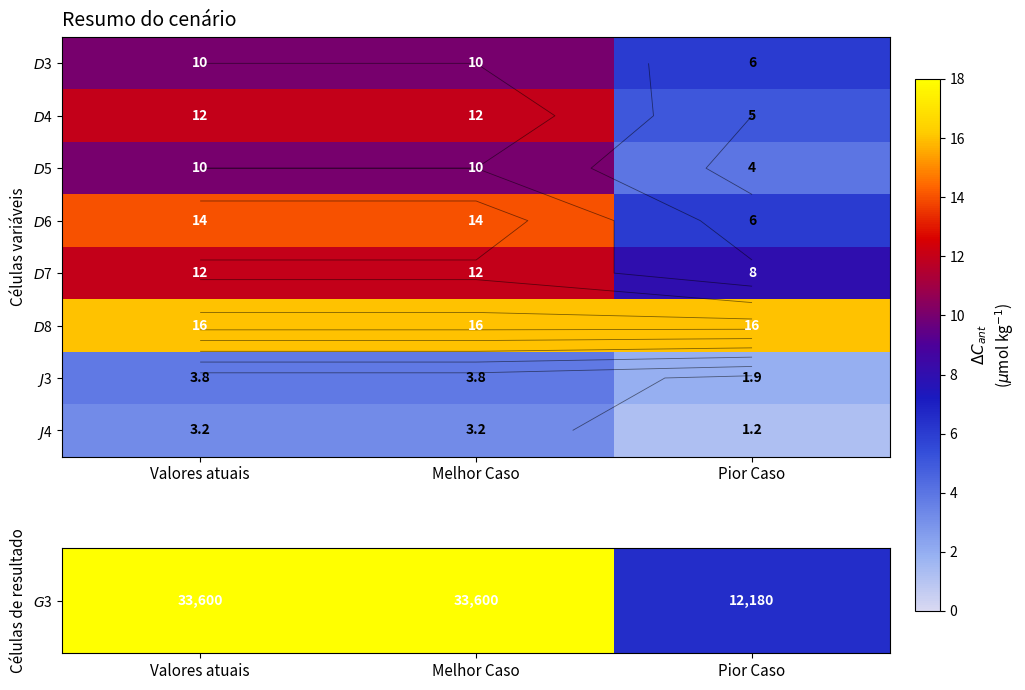

Between Melhor Caso and Valores atuais, which is larger?

Melhor Caso